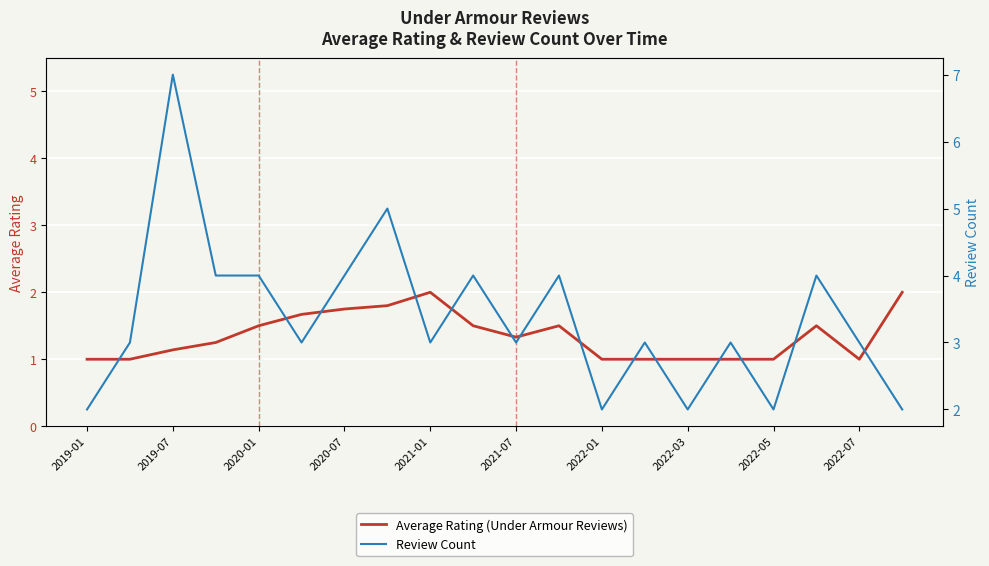

Which series has the widest spread of values?

Review Count